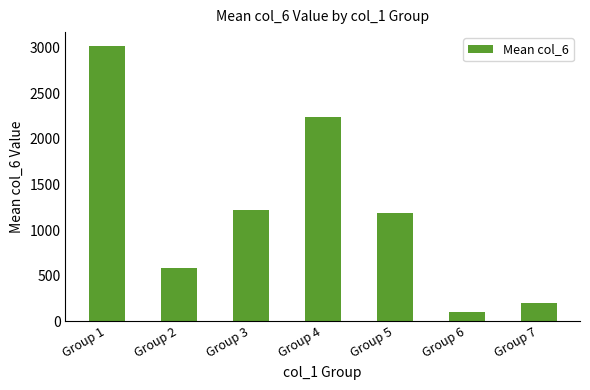

What is the value of the 5th bar from the left?

1189.3